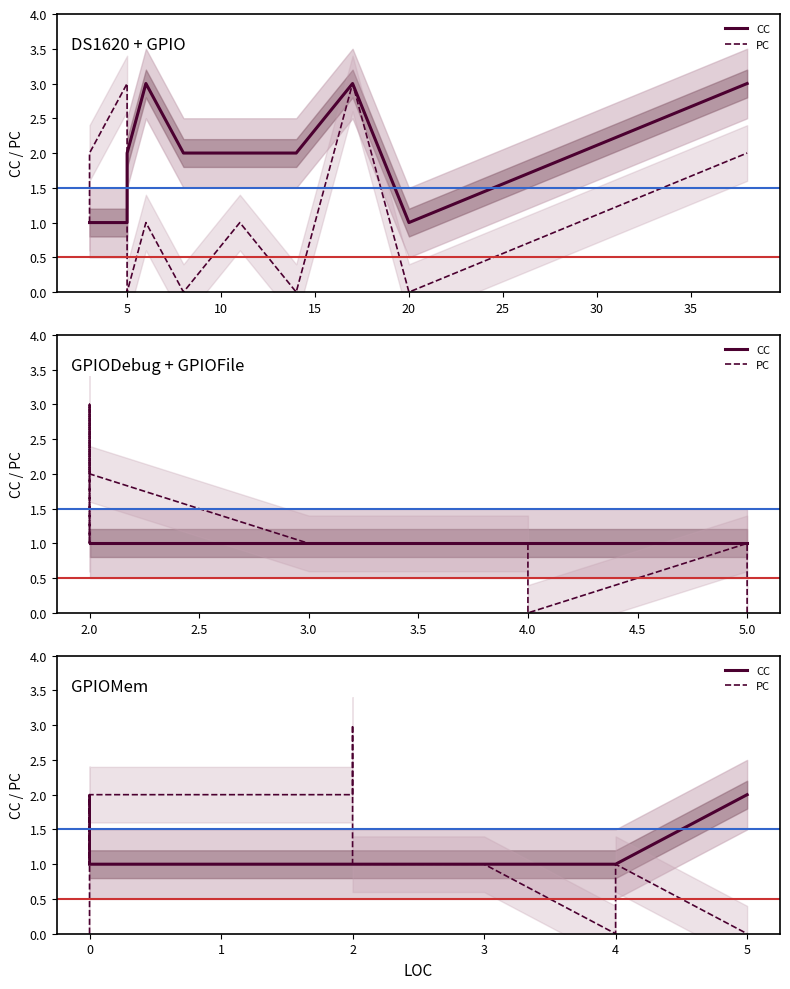

What is the average value of the CC series?

1